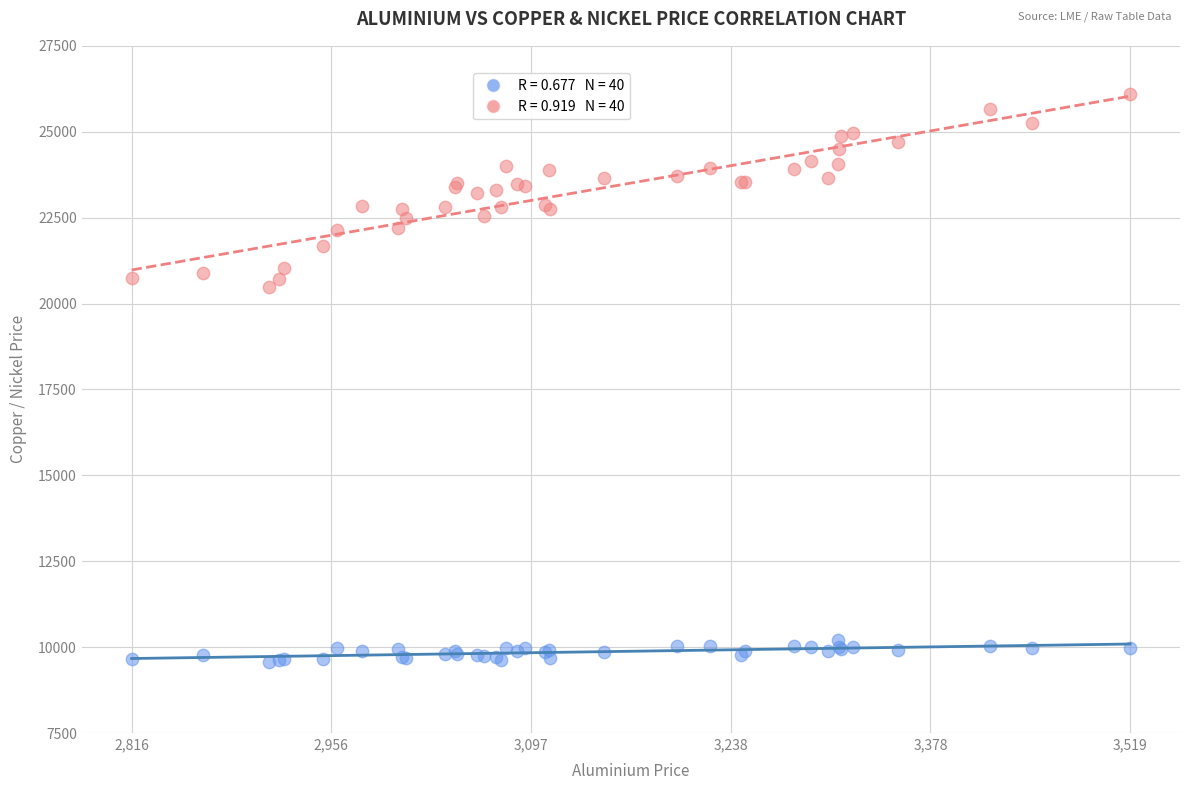

Across all series, what Y value is closest to 17835?

20480.0